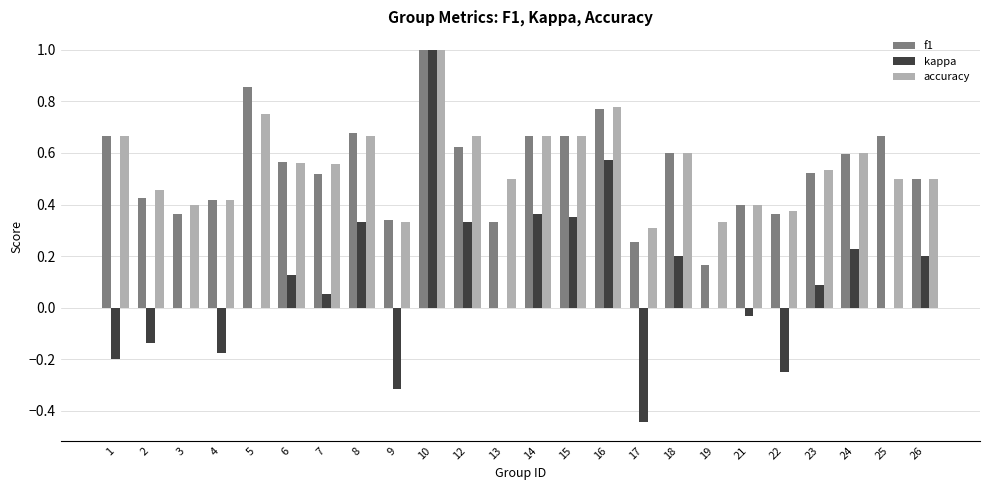

Are the bars grouped side by side (vs. stacked)?

Yes